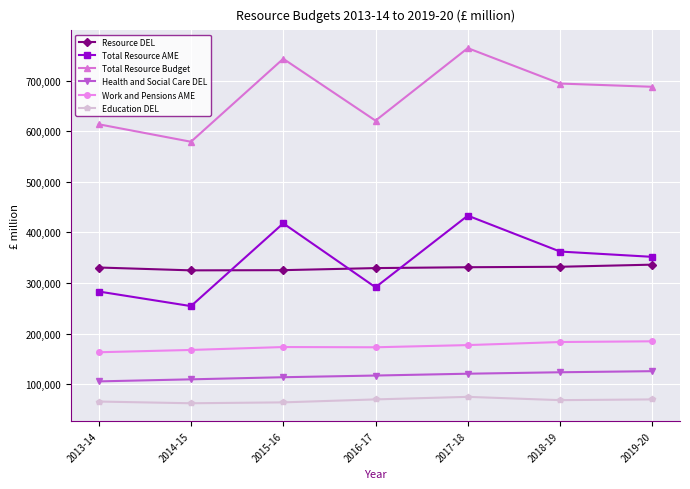

What is the difference between the maximum and second lowest values in the Resource DEL series?

10882